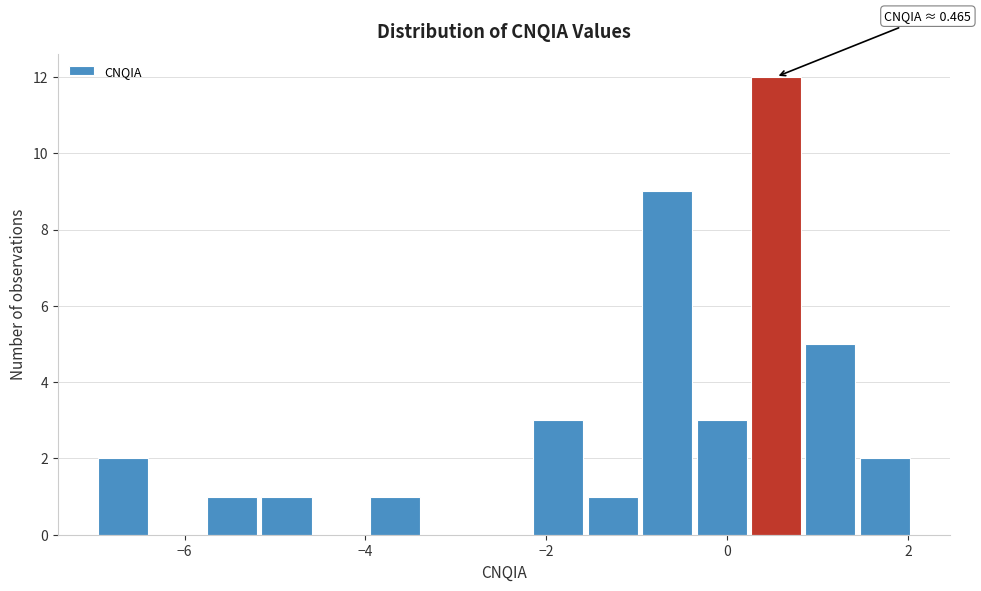

Read against the x-axis, roughly where is the centre of the tallest bar?

0.6